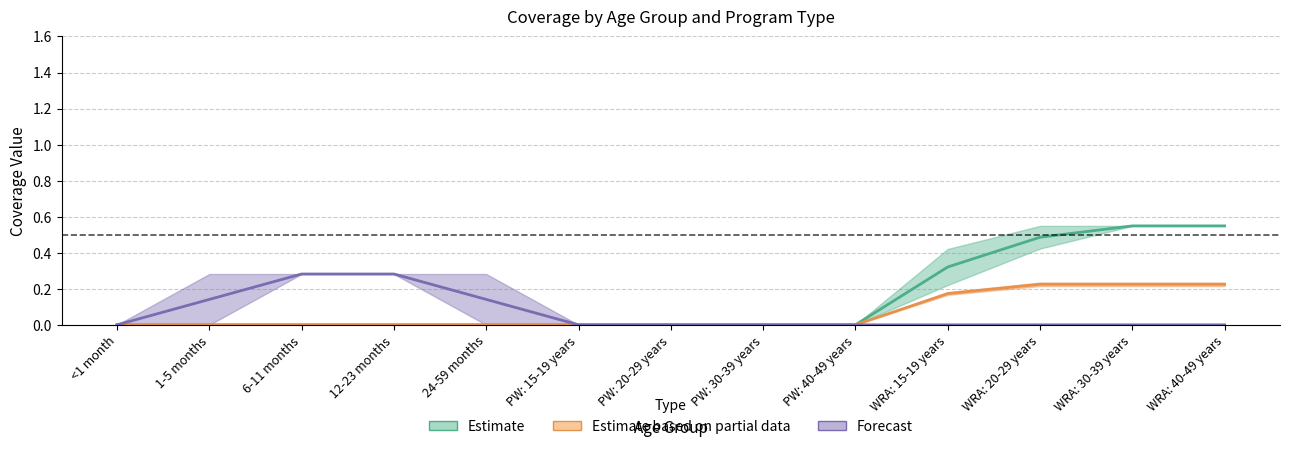

Is it true that 12-23 months equals 0.5 at 24-59 months?

False